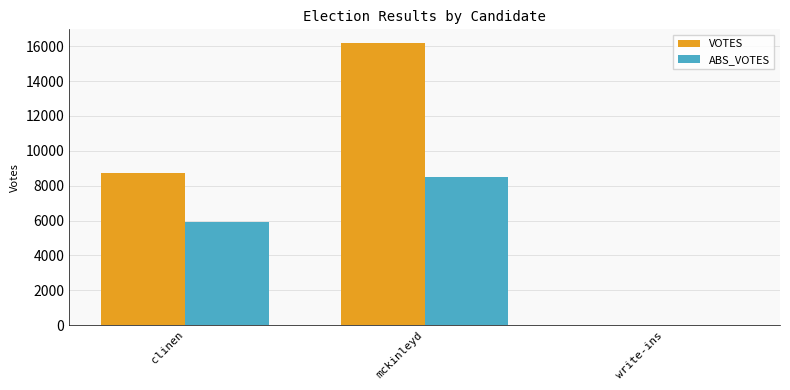

Which series changed the most between mckinleyd and write-ins?

VOTES